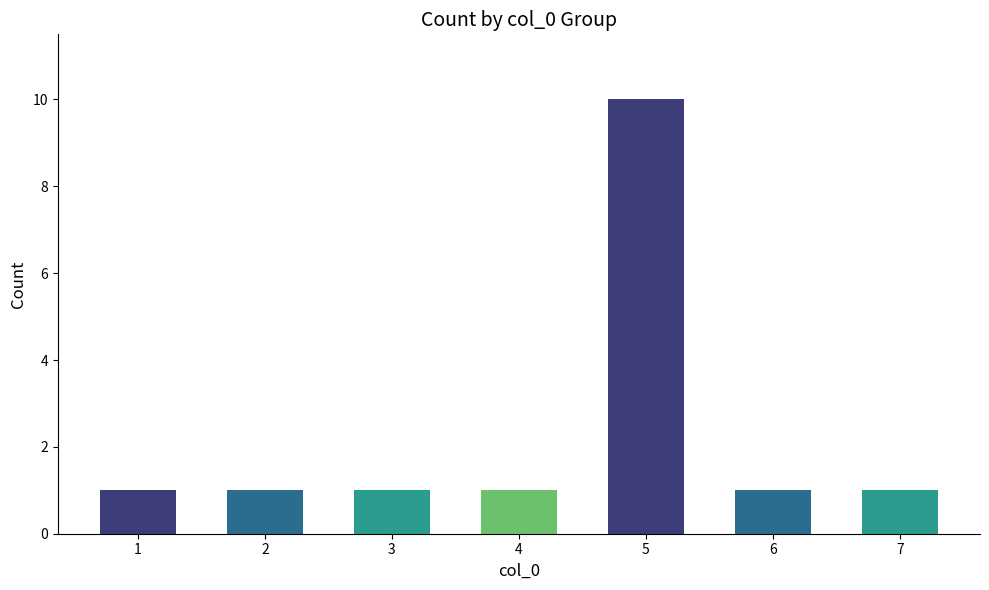

Reading left to right, what are all the values shown in this chart?

1=1	2=1	3=1	4=1	5=10	6=1	7=1